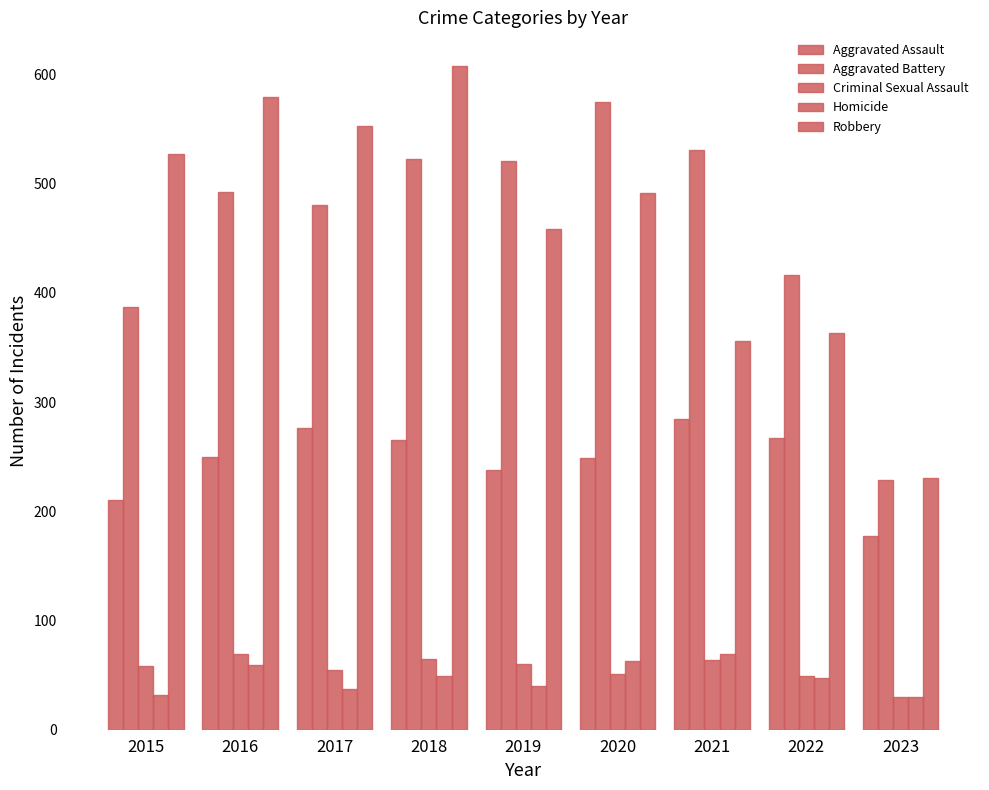

At which category is the sum across all series the highest?

2018